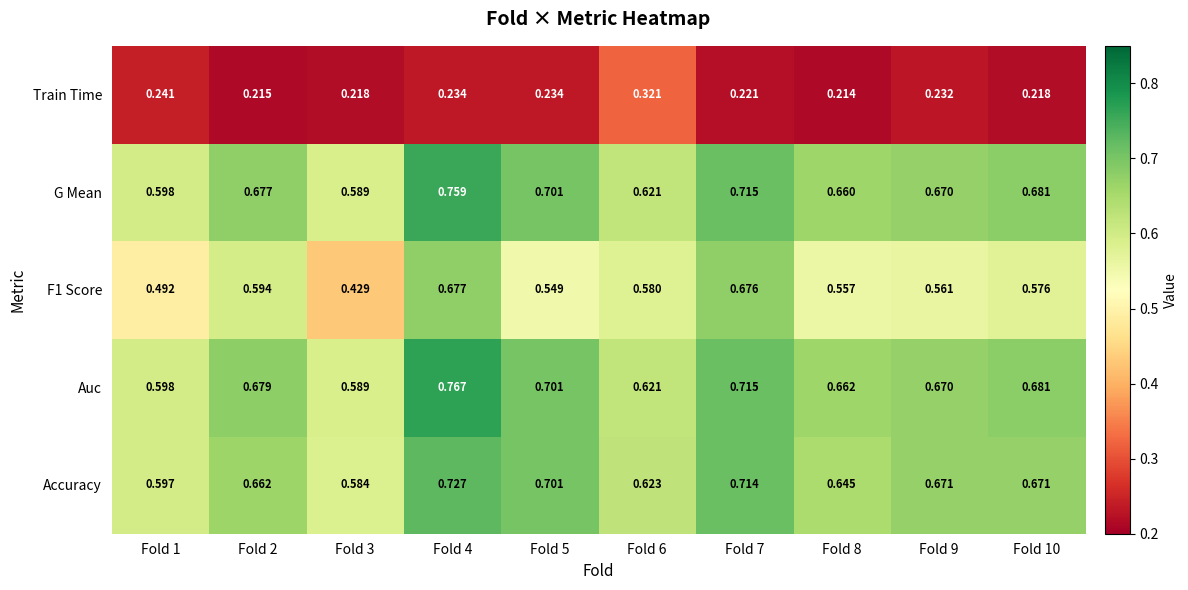

Which series changed the most between Fold 6 and Fold 8?

Train Time